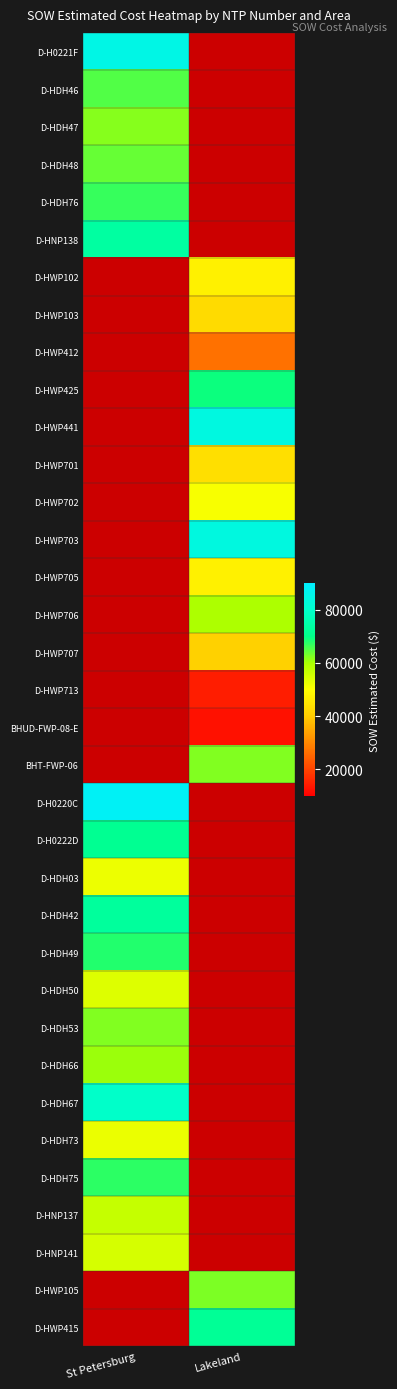

The value of D-HDH46 at St Petersburg is 100920.5. True or false?

False